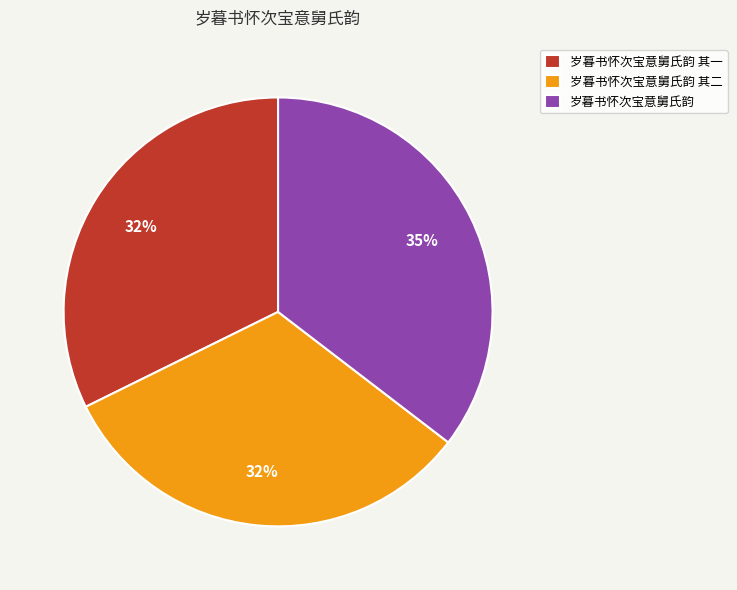

The 岁暮书怀次宝意舅氏韵 其二 slice represents 32% of the pie. True or false?

True